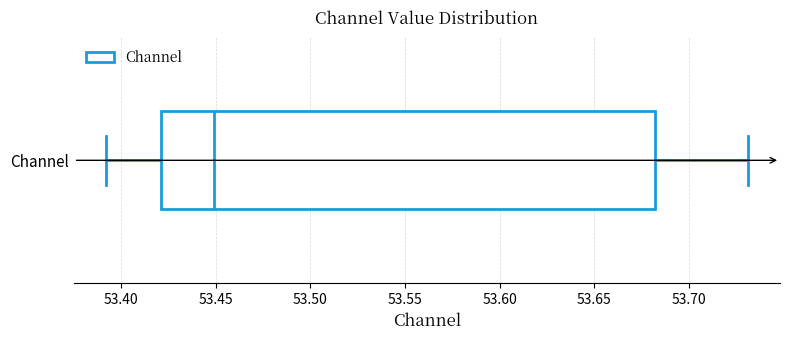

Transcribe this box plot: give where the median line is, the range the box spans, and where the two whiskers end, as read against the x-axis. The values are not printed on the chart, so give them approximately, as read against the axis.

median 53.45, box 53.42 to 53.68, whiskers 53.39 to 53.73